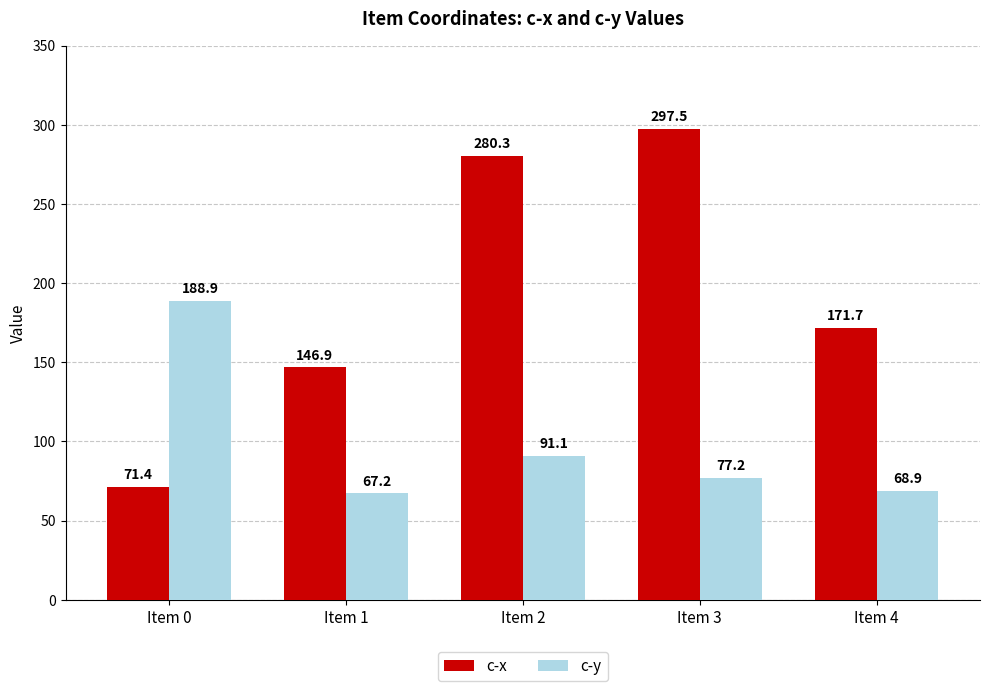

Which series has the largest total across all categories?

c-x